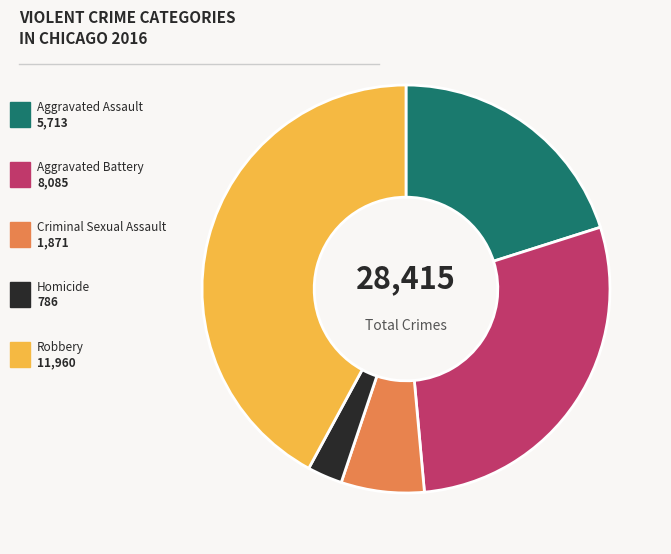

Is there any slice that represents more than half of the pie?

No